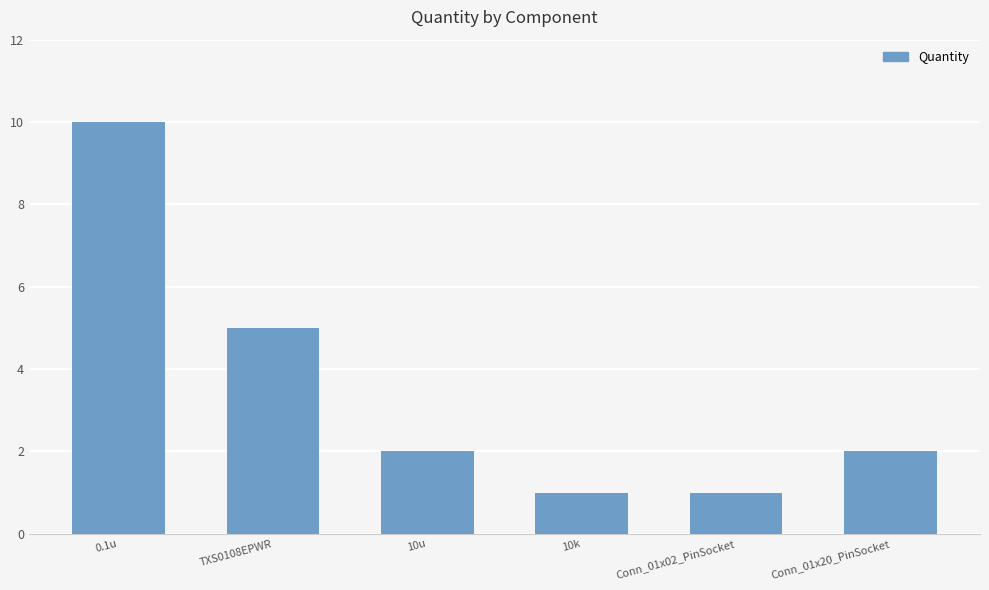

What is the value of the 6th bar from the left?

2